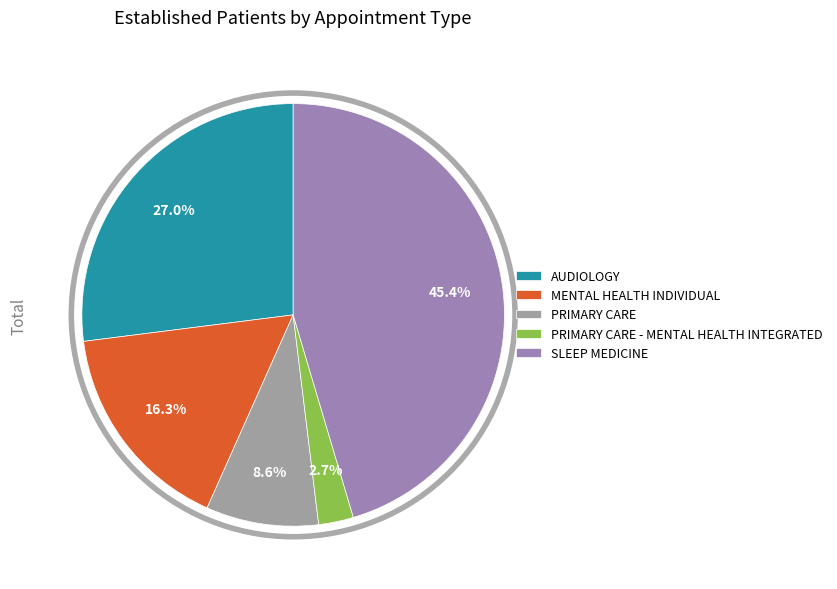

The SLEEP MEDICINE slice represents 34% of the pie. True or false?

False